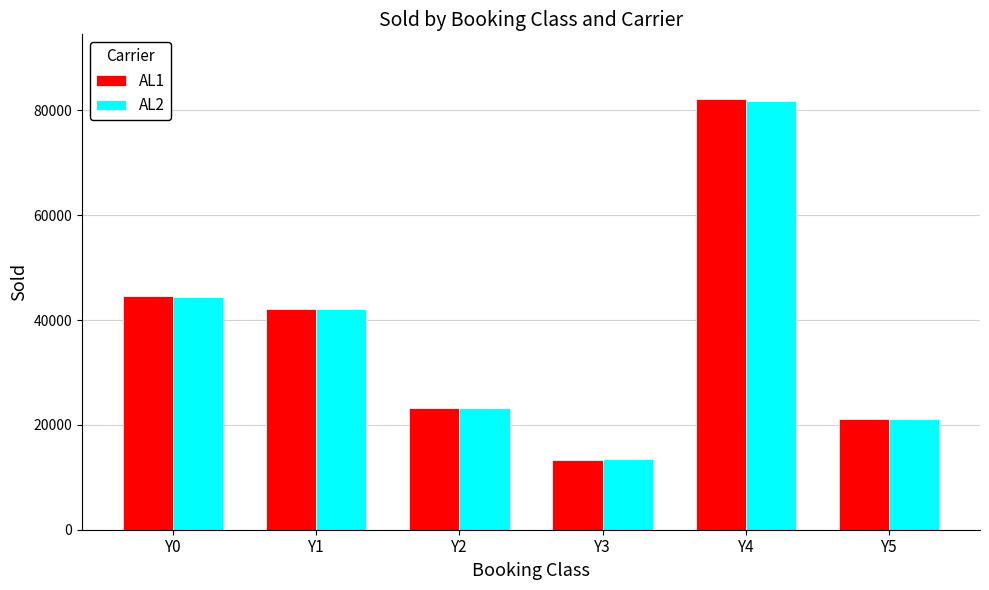

At which label is AL1 closest to 47734?

Y0